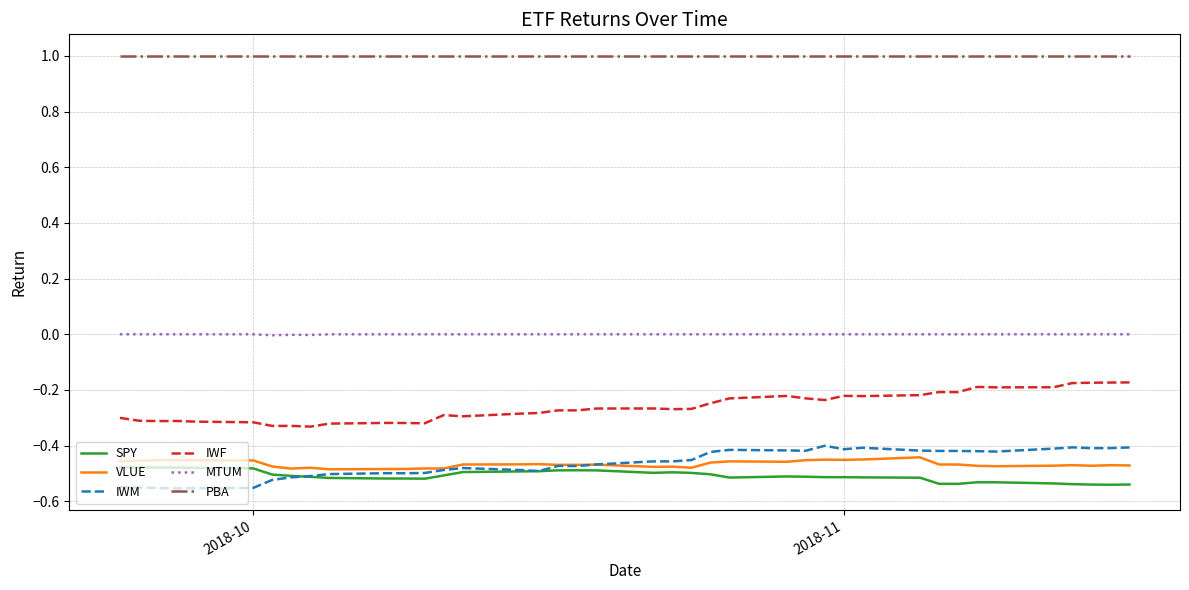

How many distinct data groups are displayed?

6